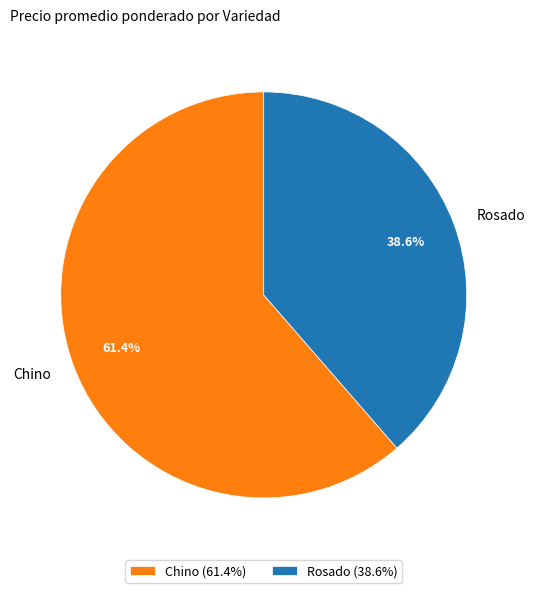

Is the sum of Chino and Rosado greater than half?

Yes